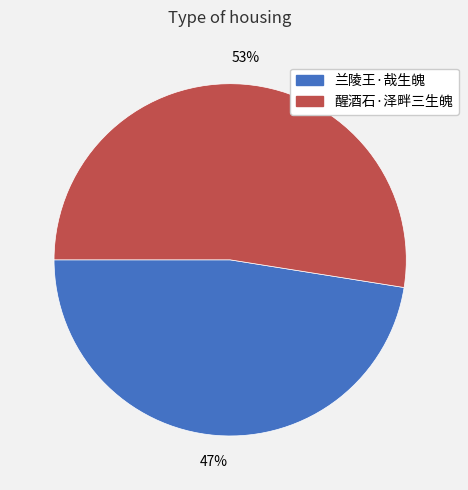

Is it true that 醒酒石·泽畔三生魄 is 53% of the pie?

True